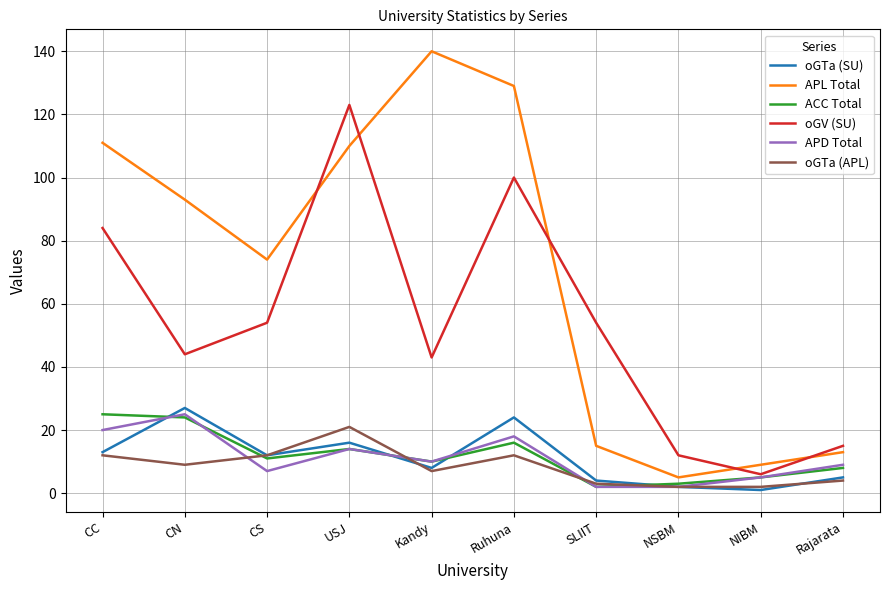

What is the difference between the oGV (SU) values at NSBM and Rajarata?

3